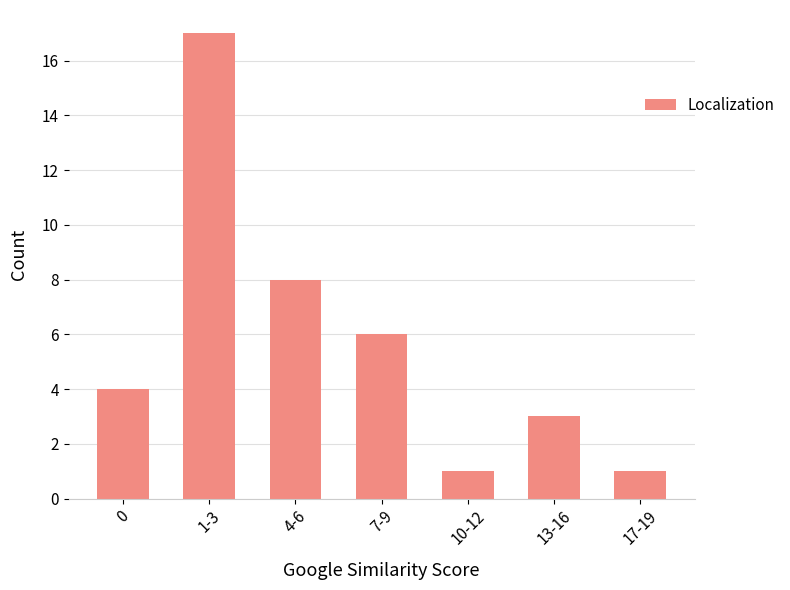

Reading left to right, transcribe all the data shown in this chart.

4	17	8	6	1	3	1